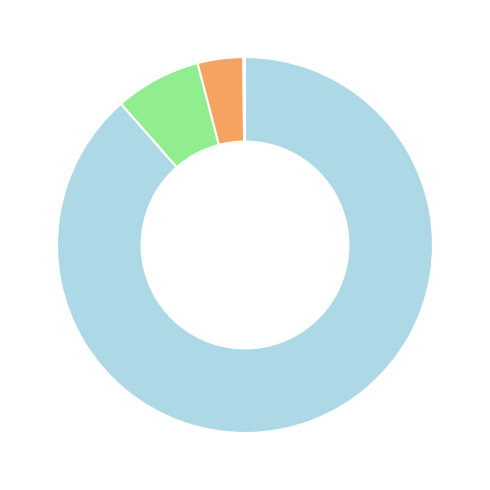

Is there any slice that represents more than half of the pie?

Yes